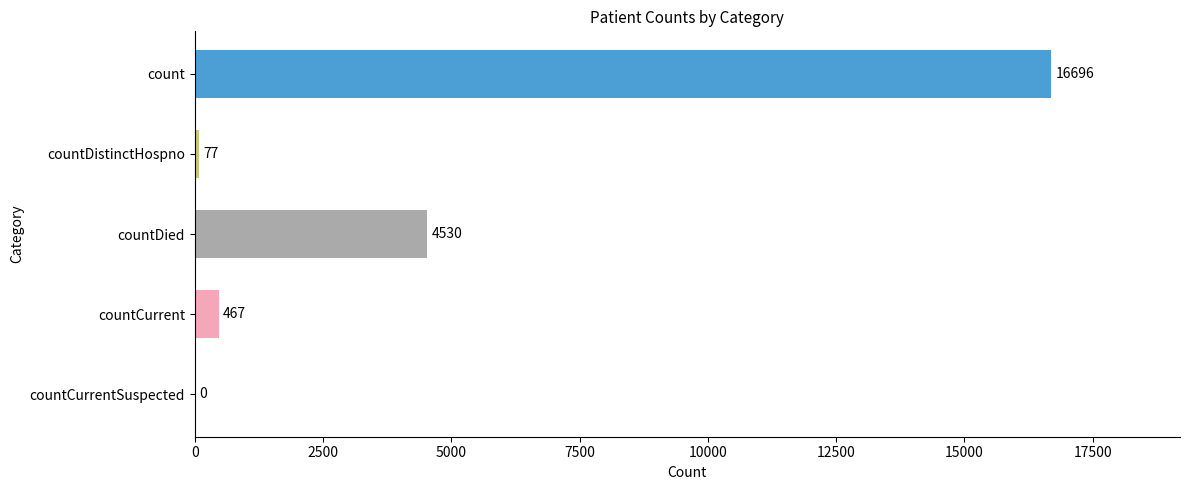

What is the sum of all values?

21770